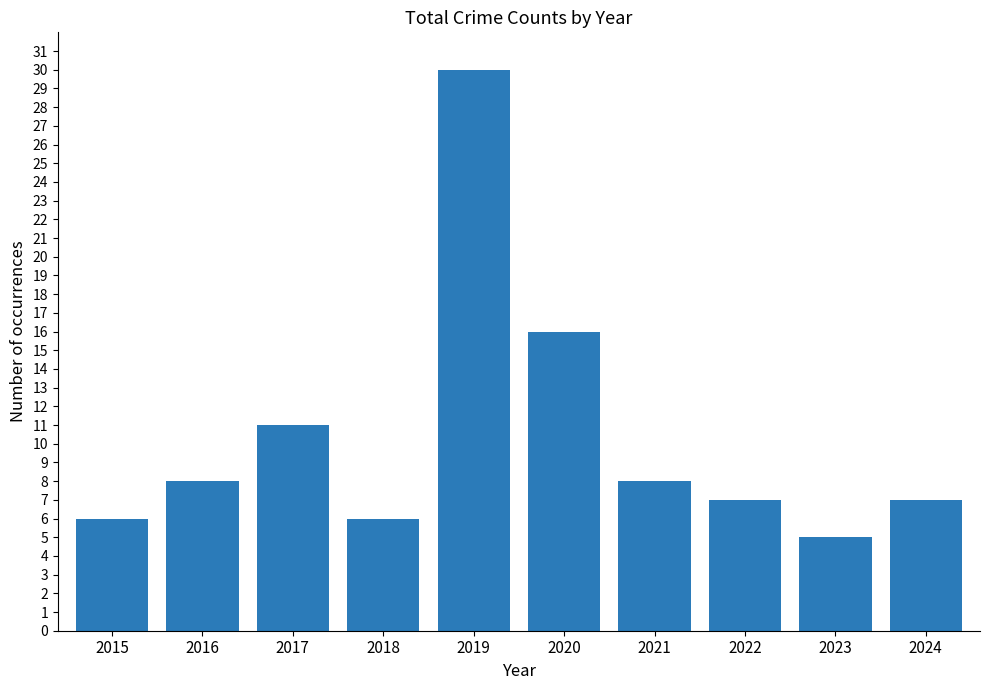

What is the difference between the maximum and minimum values?

25